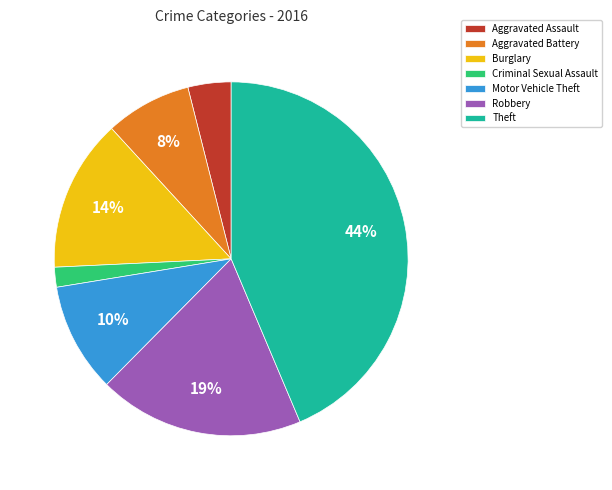

To the nearest percent, what is the average slice percentage?

14%